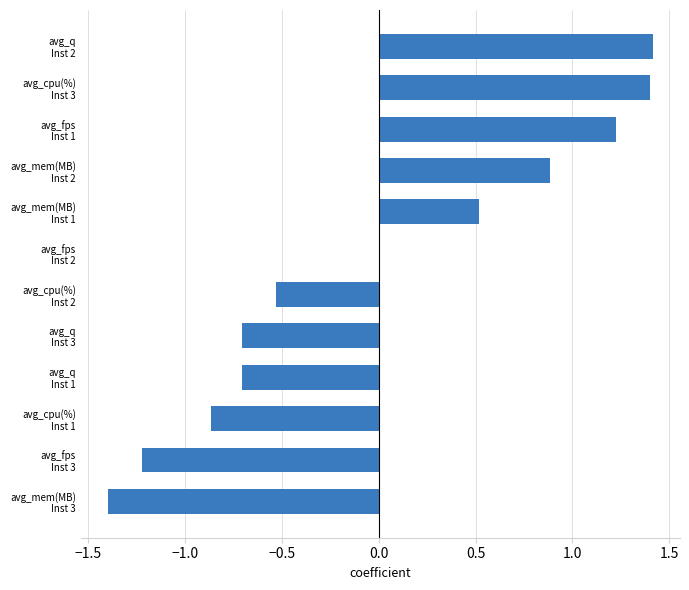

What is the greatest value displayed?

1.4